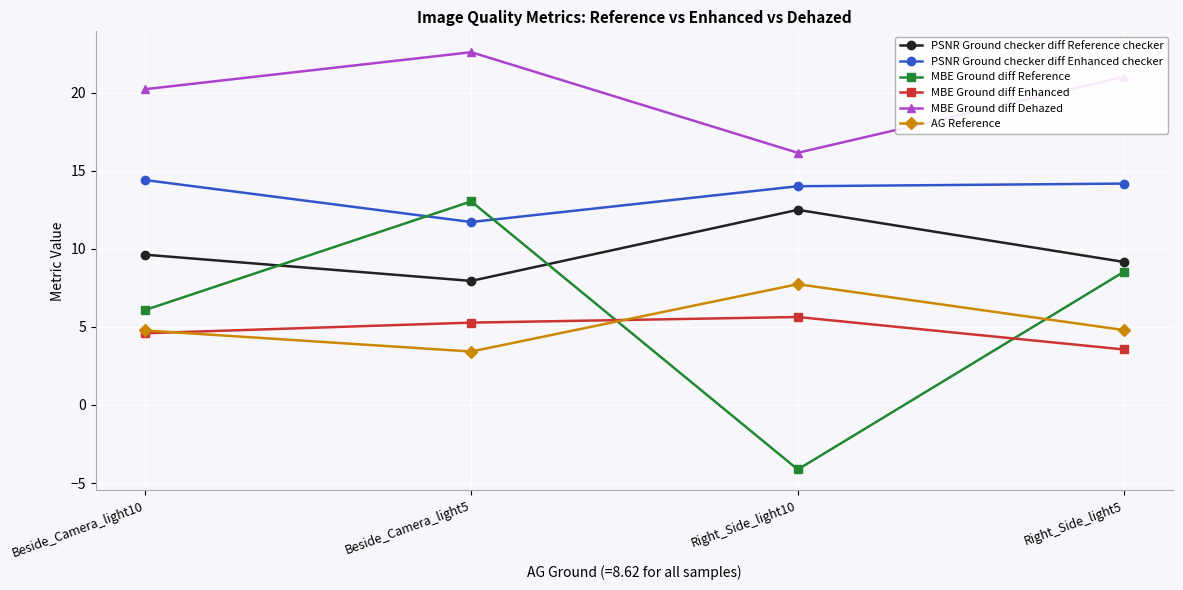

At which category does the chart reach its peak across all series?

Beside_Camera_light5